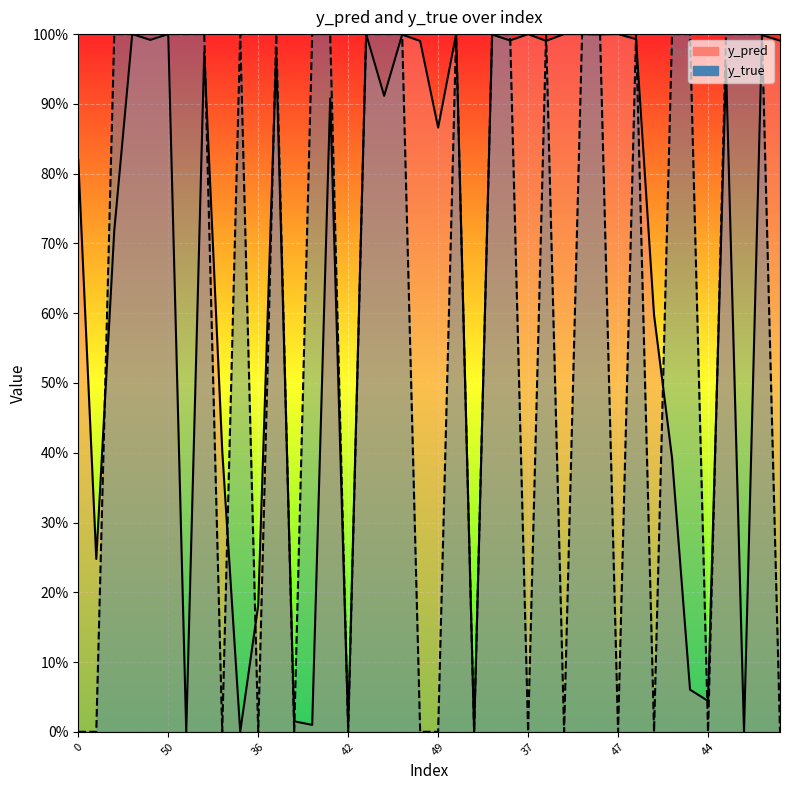

How many times do y_true and y_pred cross each other?

24